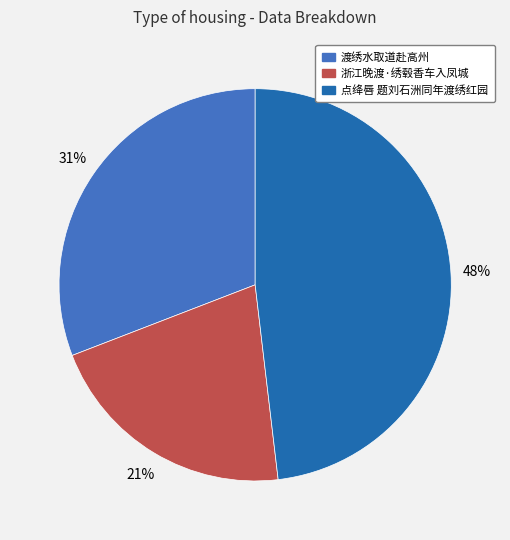

What is the smallest slice in the pie chart?

浙江晚渡·绣毂香车入凤城